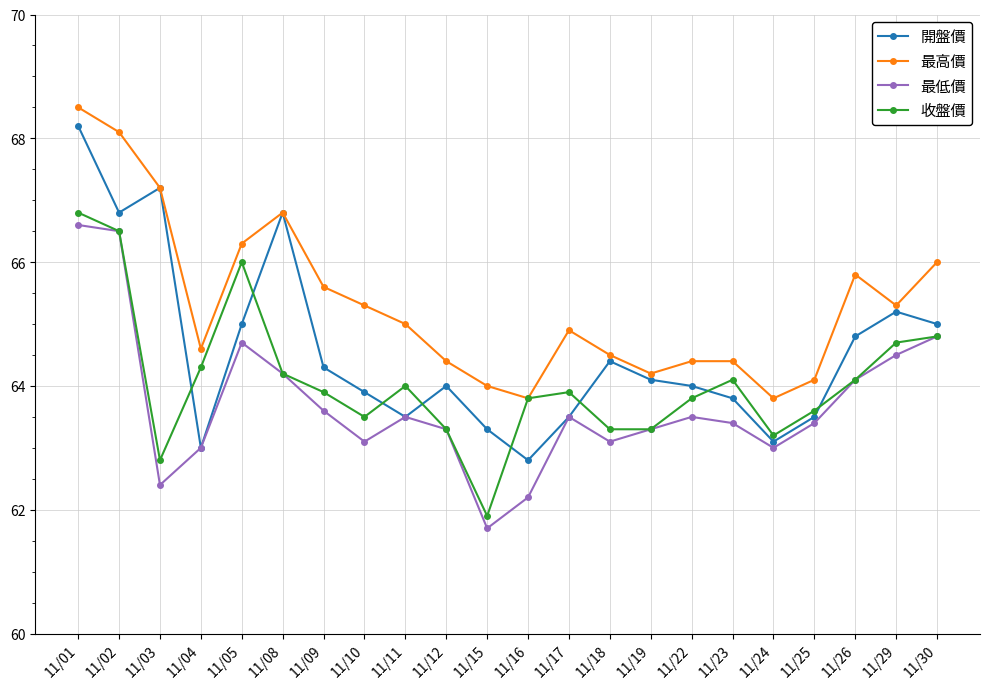

True or false: 開盤價 and 收盤價 cross at least once.

True